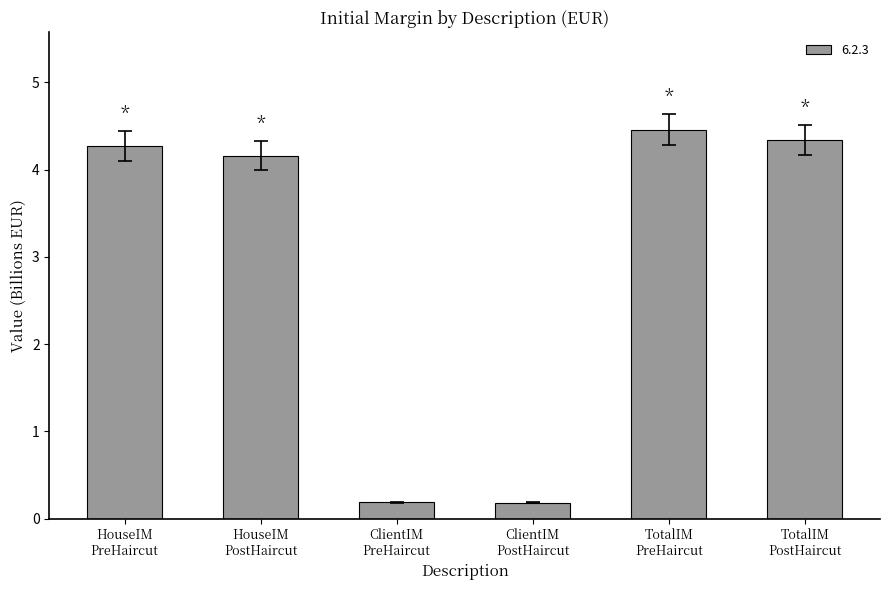

What is the maximum value shown in the chart?

4.5